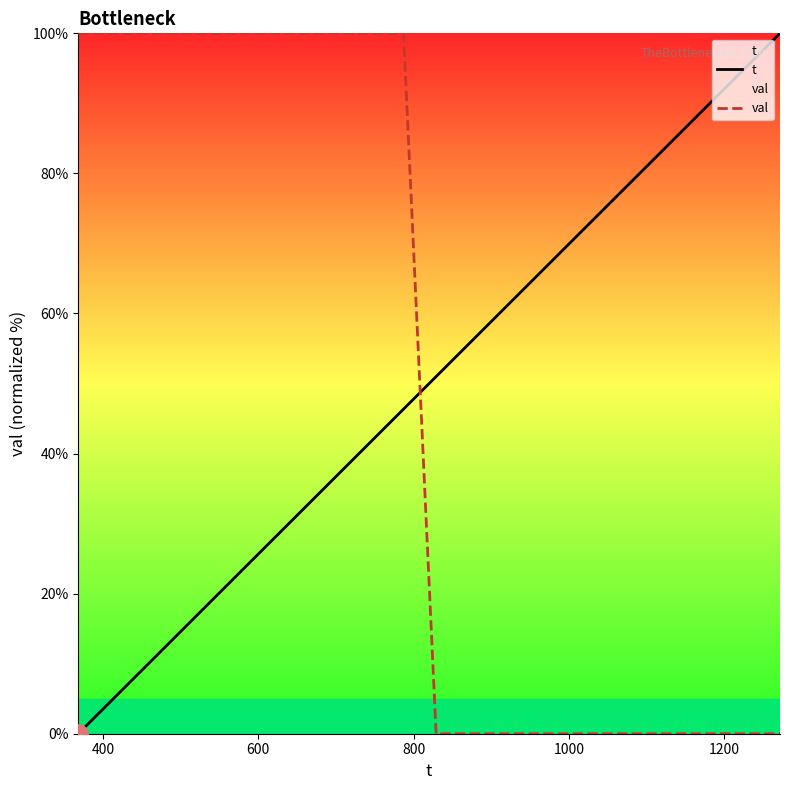

After their last crossing, which series has the higher values: t or val?

t